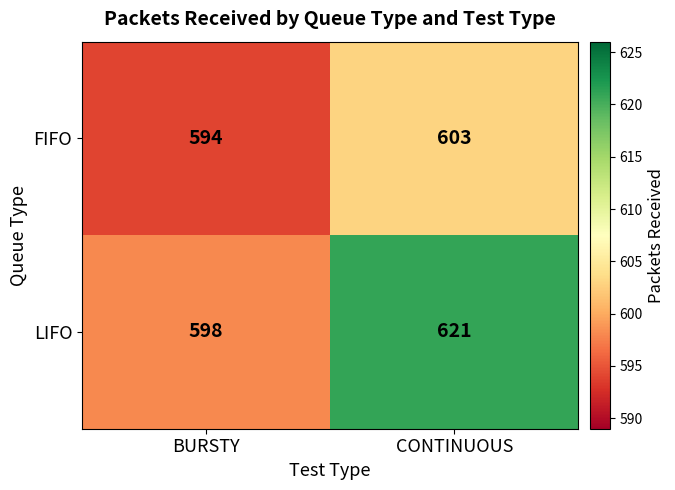

At which label does FIFO reach its peak?

CONTINUOUS